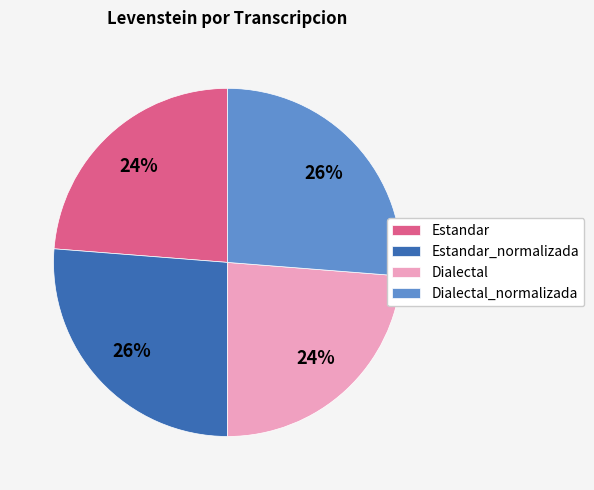

Does Estandar represent more than half of the total?

No